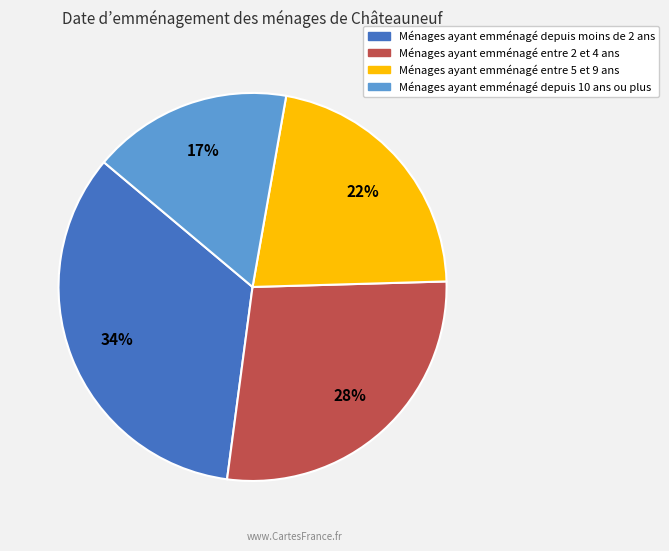

Count the number of slices in the pie.

4